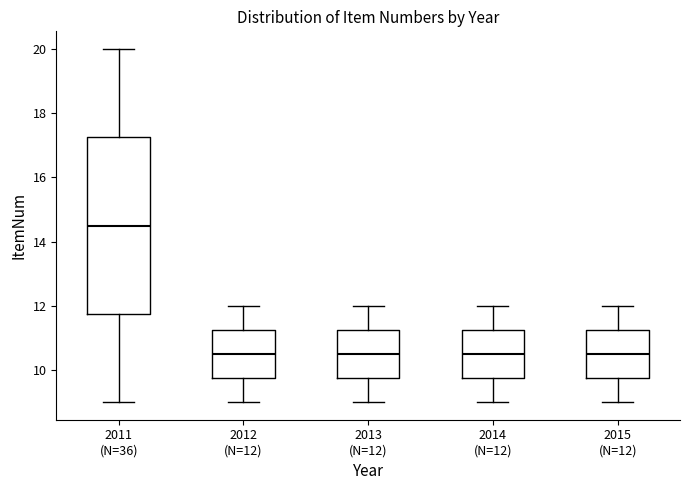

Where does the median line of the box for 2012 (N=12) sit on the y-axis? The values are not printed on the chart, so give them approximately, as read against the axis.

10.6